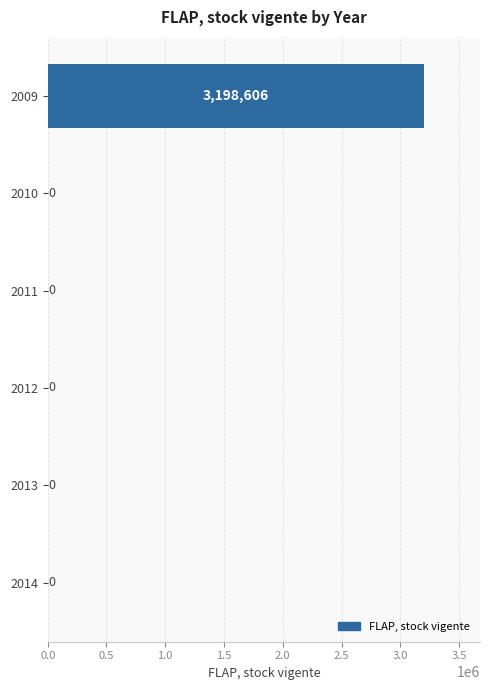

What is the average value?

533101